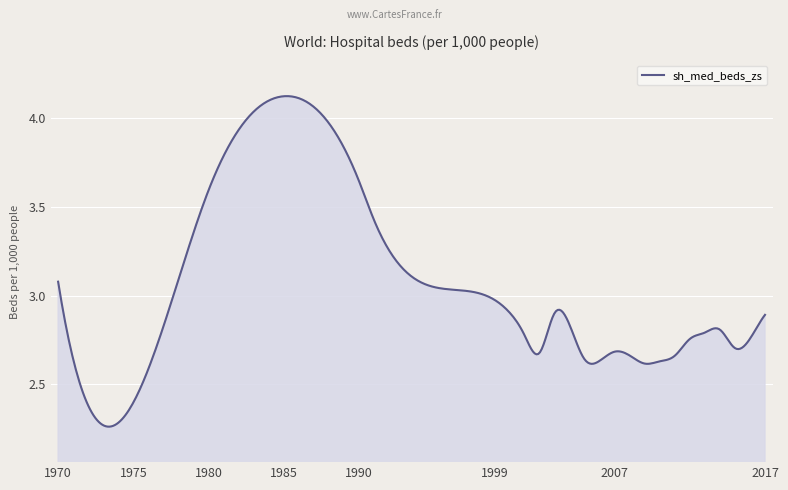

What is the difference between the maximum and minimum values?

1.9